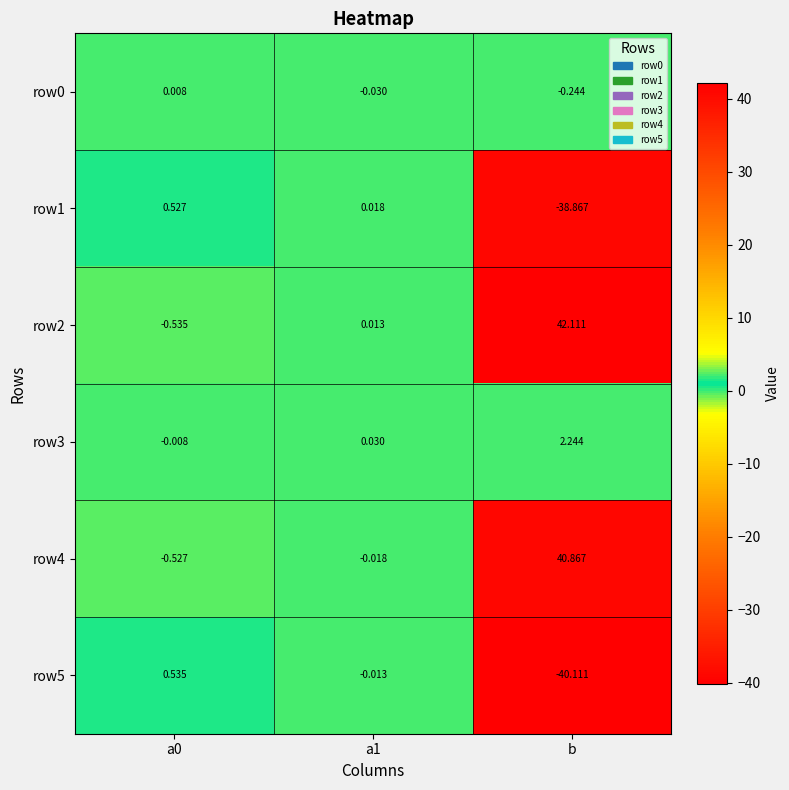

What is the maximum value shown in the chart?

42.1